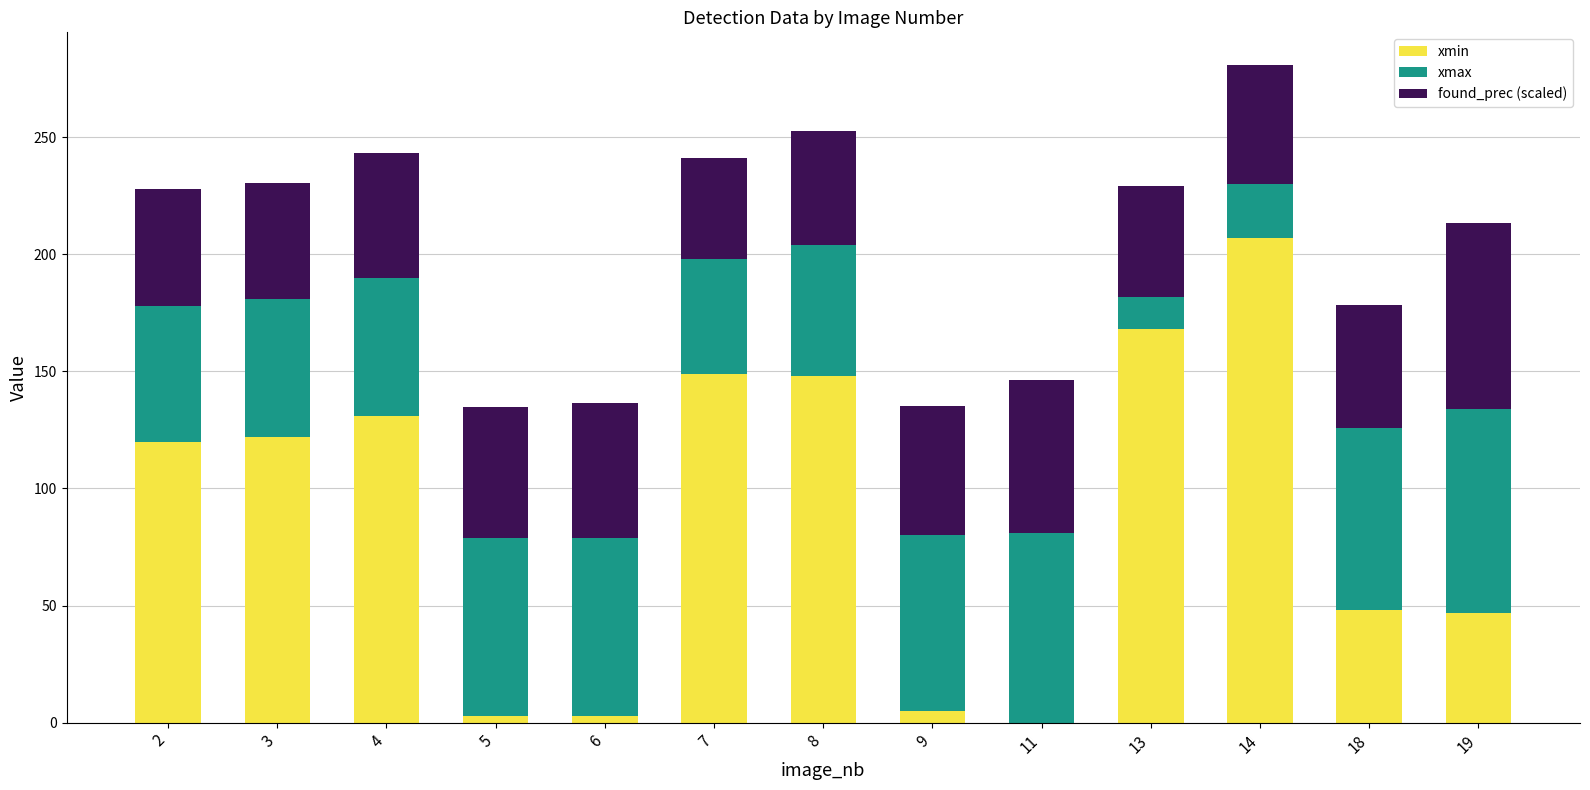

What is the highest value of the xmin series?

207.0